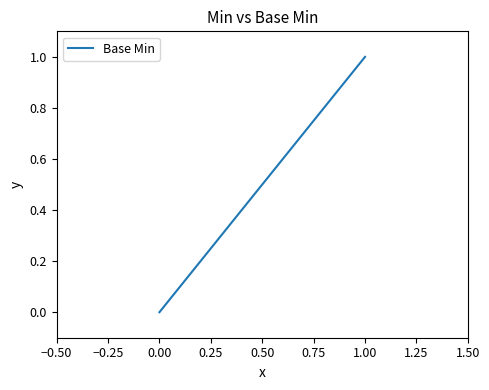

Which has a higher value, 0.00 or 1.00?

1.00